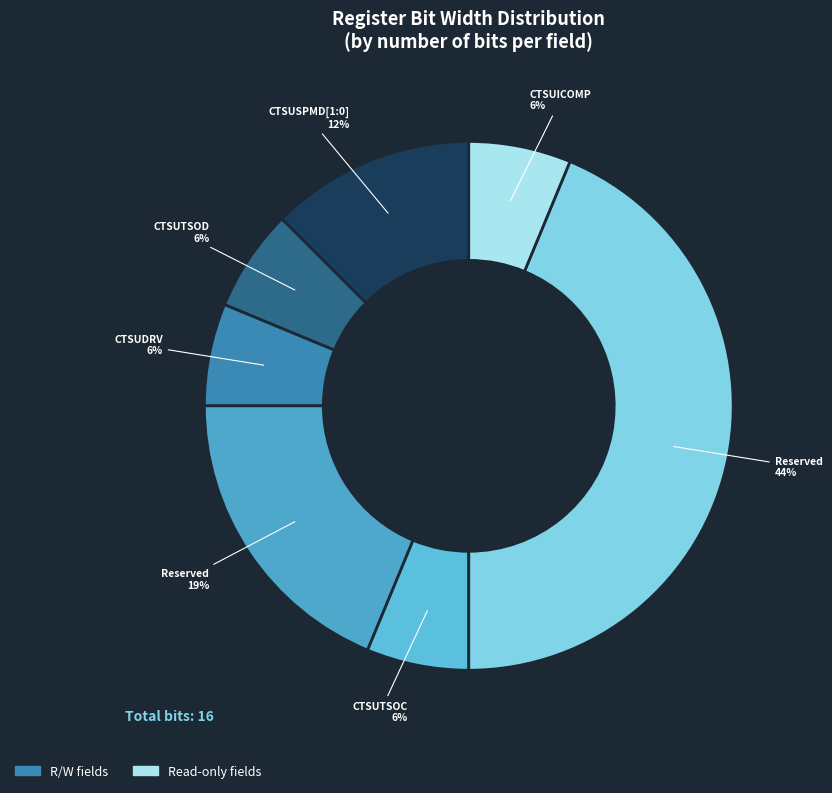

Is there a majority slice in this chart?

No